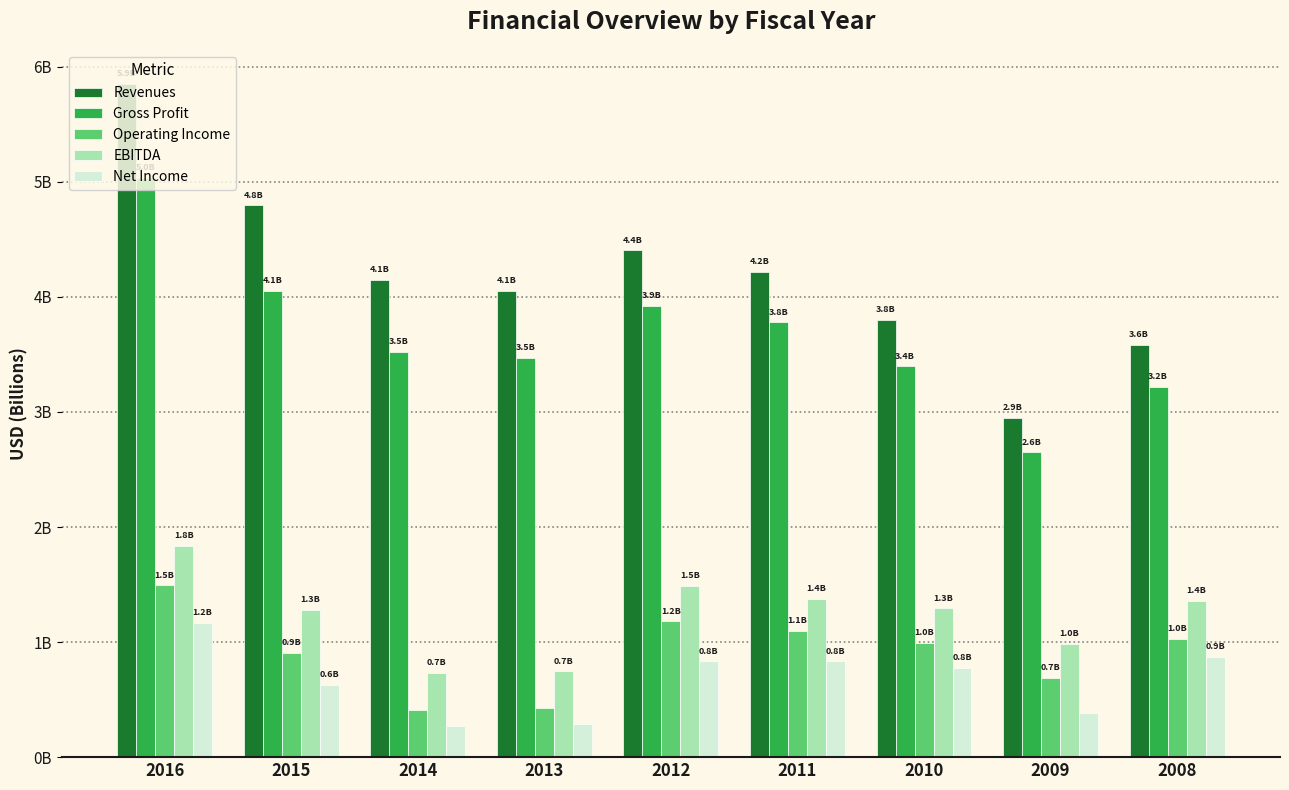

What is the sum of all Revenues values?

37.8